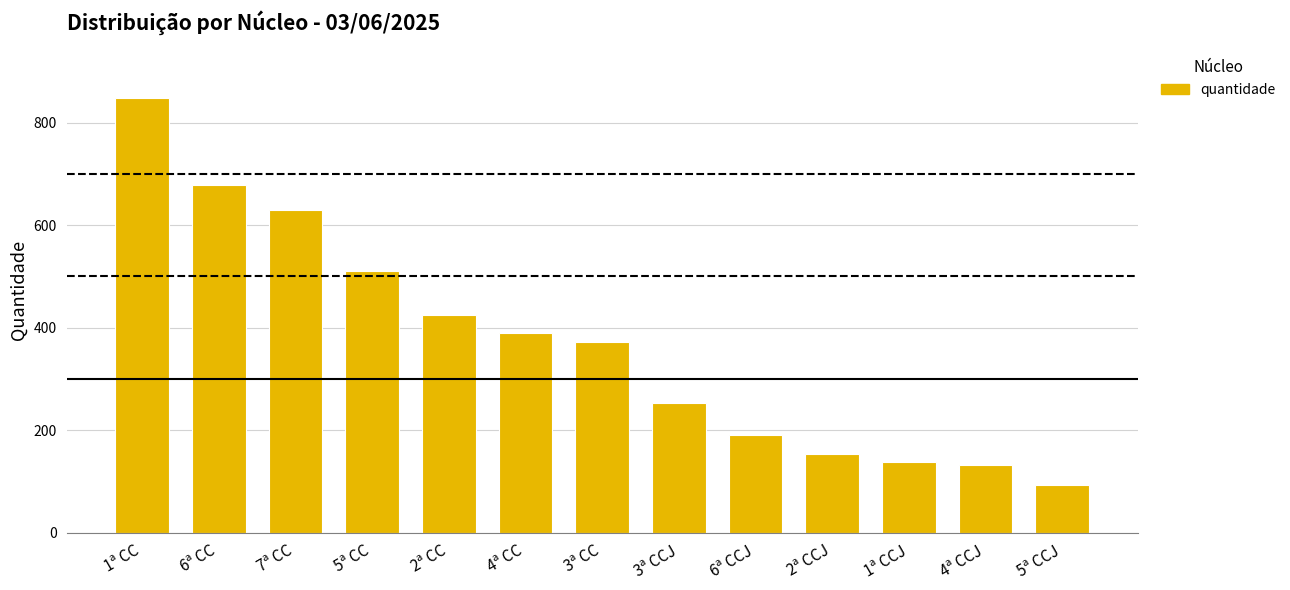

What is the greatest value displayed?

847